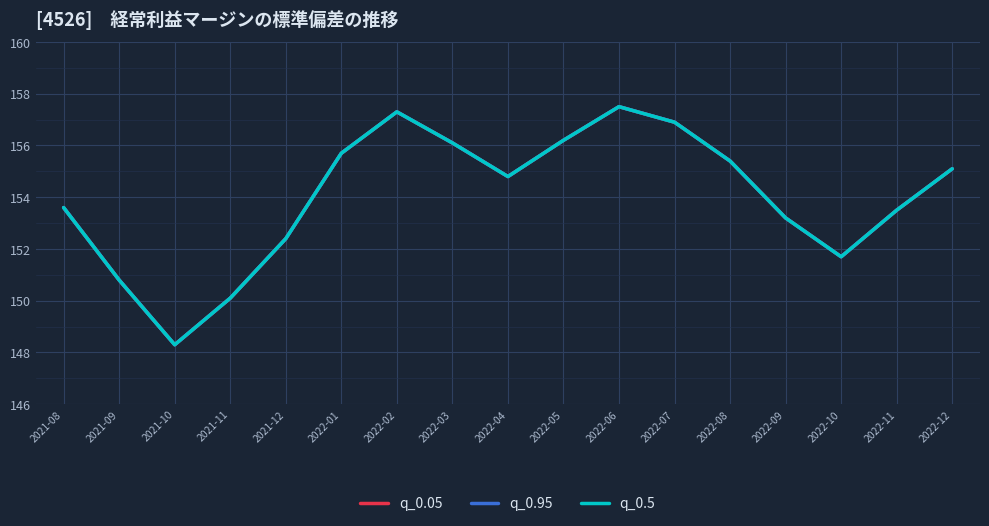

Reading right to left, list all the values displayed in this chart.

q_0.05: 2022-12=155.1	2022-11=153.5	2022-10=151.7	2022-09=153.2	2022-08=155.4	2022-07=156.9	2022-06=157.5	2022-05=156.2	2022-04=154.8	2022-03=156.1	2022-02=157.3	2022-01=155.7	2021-12=152.4	2021-11=150.1	2021-10=148.3	2021-09=150.8	2021-08=153.6
q_0.95: 2022-12=155.1	2022-11=153.5	2022-10=151.7	2022-09=153.2	2022-08=155.4	2022-07=156.9	2022-06=157.5	2022-05=156.2	2022-04=154.8	2022-03=156.1	2022-02=157.3	2022-01=155.7	2021-12=152.4	2021-11=150.1	2021-10=148.3	2021-09=150.8	2021-08=153.6
q_0.5: 2022-12=155.1	2022-11=153.5	2022-10=151.7	2022-09=153.2	2022-08=155.4	2022-07=156.9	2022-06=157.5	2022-05=156.2	2022-04=154.8	2022-03=156.1	2022-02=157.3	2022-01=155.7	2021-12=152.4	2021-11=150.1	2021-10=148.3	2021-09=150.8	2021-08=153.6